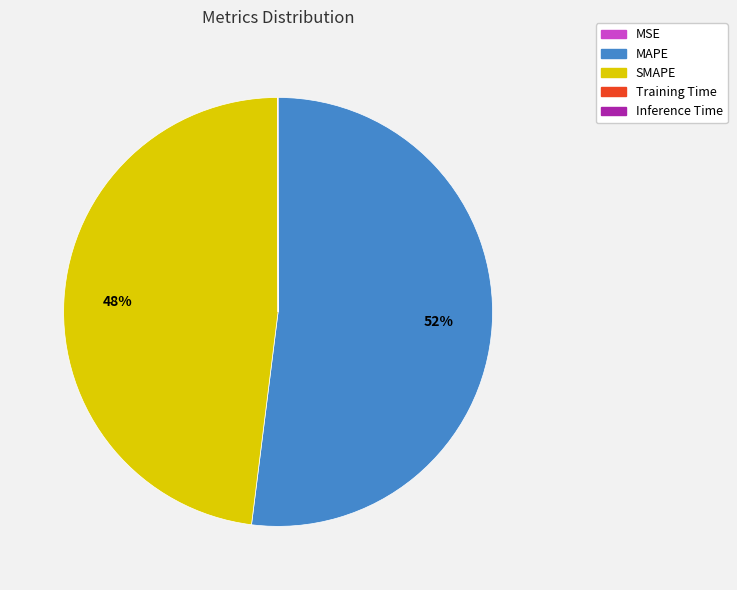

Does MAPE account for over 50% of the chart?

Yes